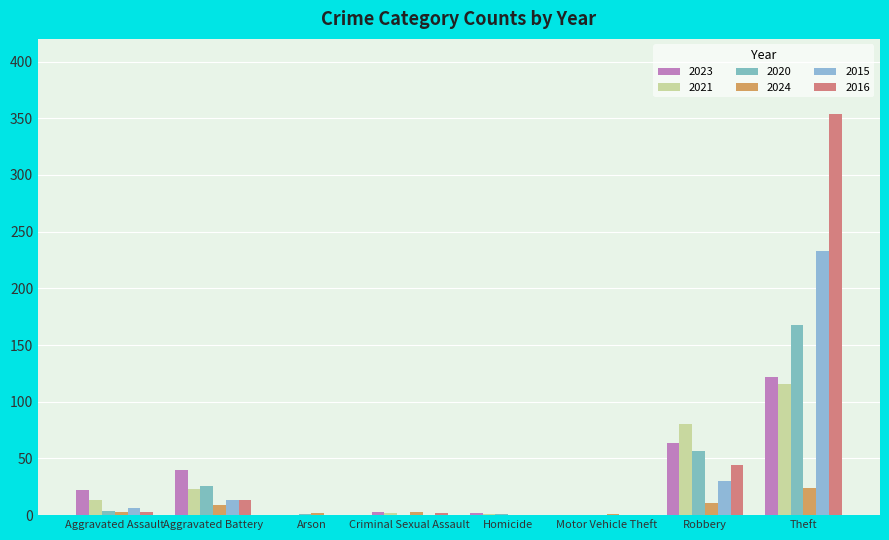

At which label is 2023 closest to 61?

Robbery